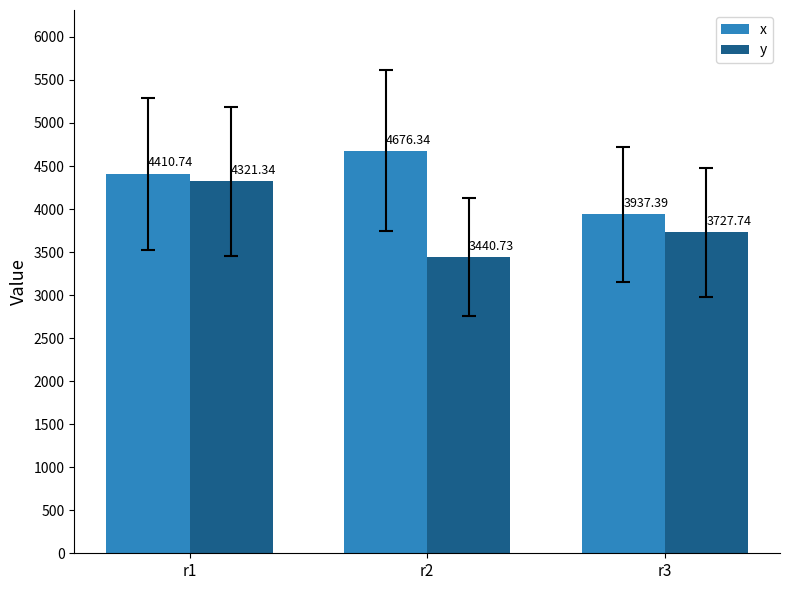

The y series shows 4321.3 at r1. True or false?

True